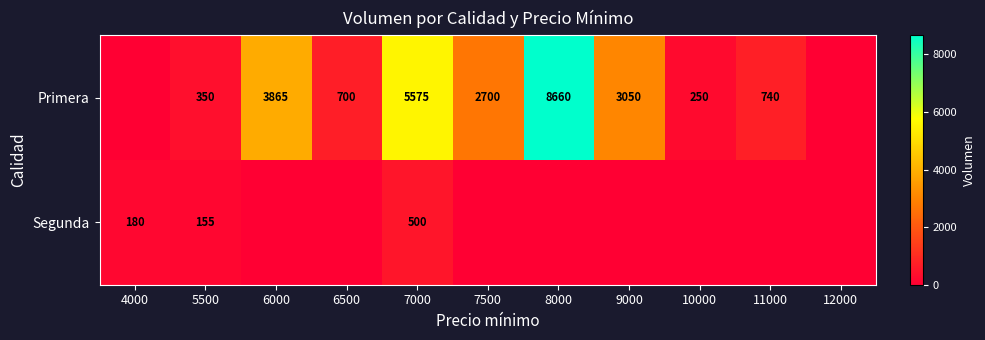

What is the total value across all series at 6500?

700